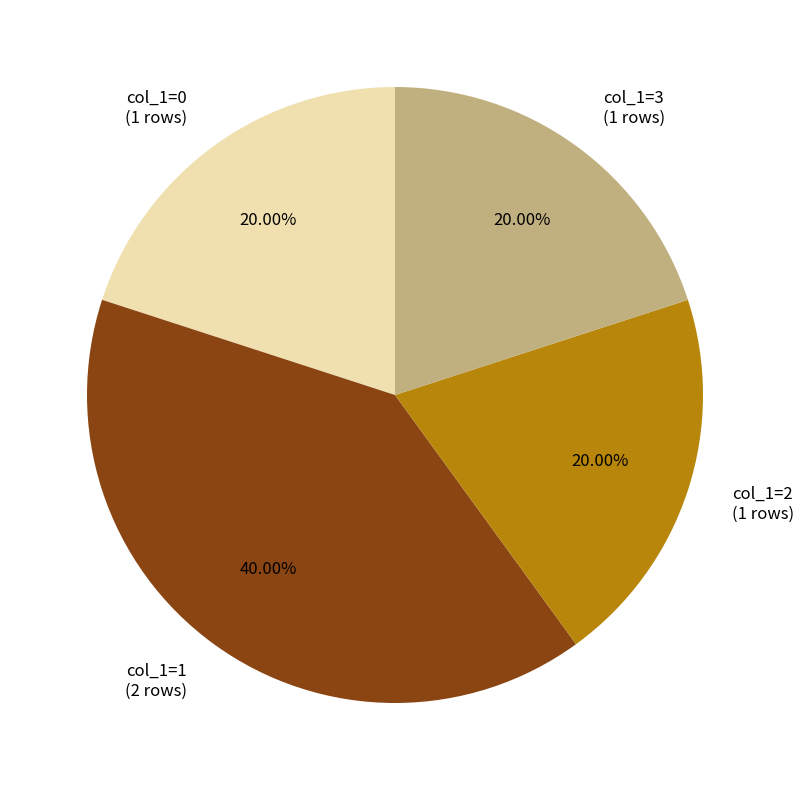

What is the ratio of the value at col_1=1 (2 rows) to the value at col_1=2 (1 rows)?

2.0